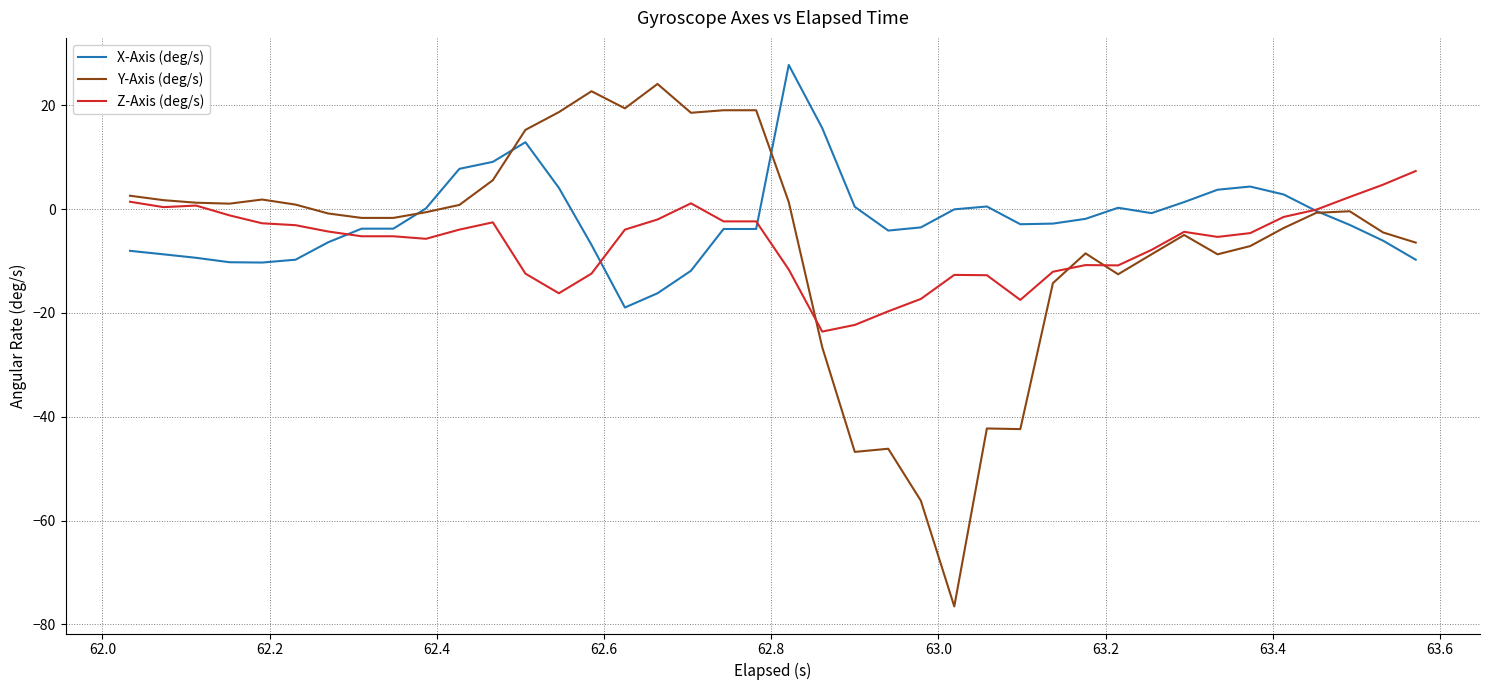

What is the maximum value shown in the chart?

27.7